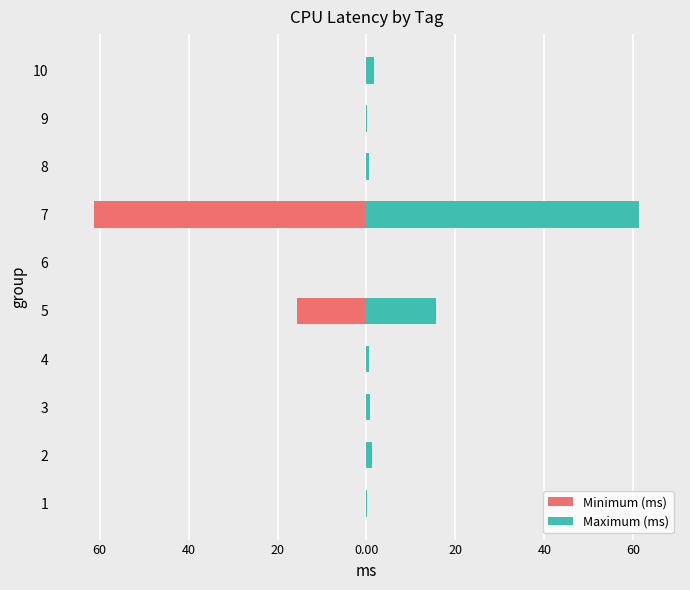

Reading left to right, extract all data points from this chart.

Minimum (ms): -0.0	-0.2	-0.0	-0.0	-15.7	0.0	-61.3	-0.0	-0.0	-0.2
Maximum (ms): 0.0	1.2	0.8	0.6	15.7	0.0	61.3	0.6	0.2	1.7